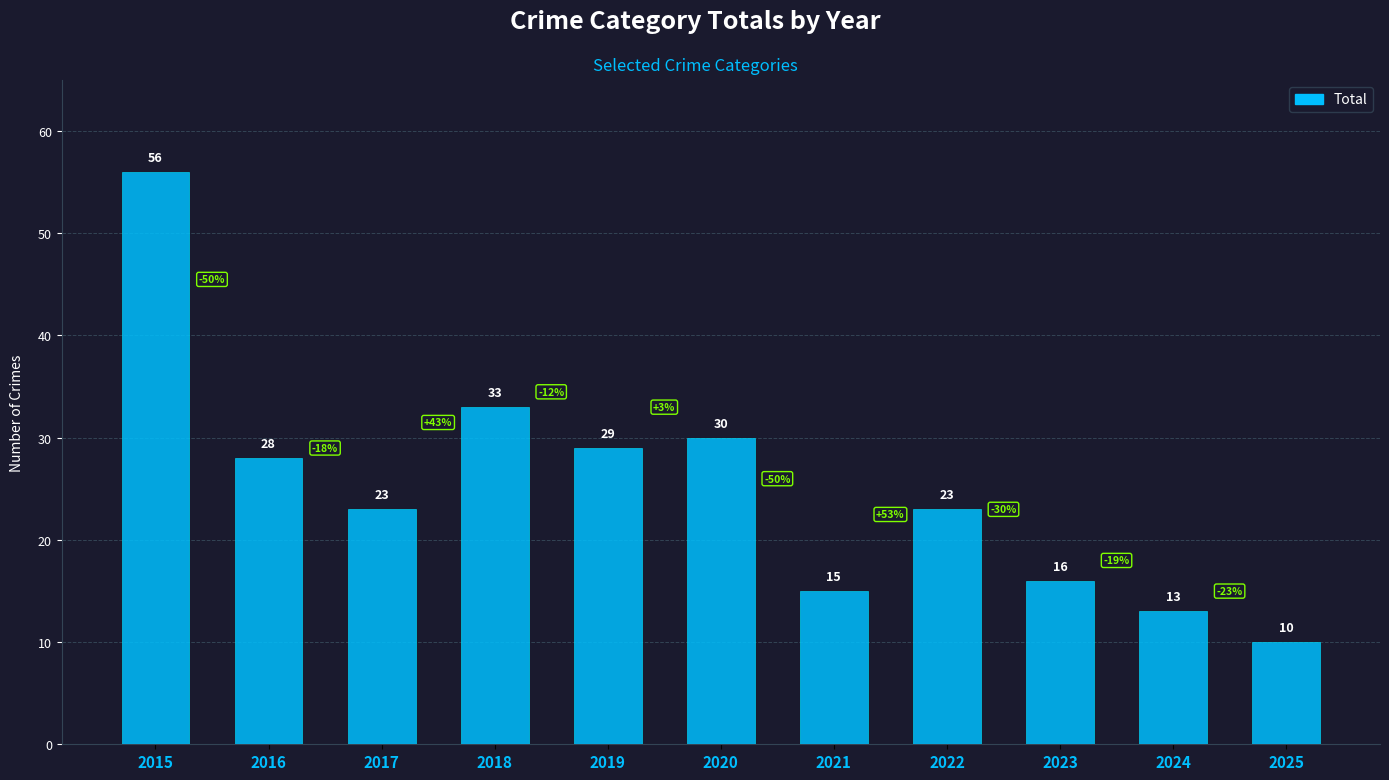

What is the change in value from 2015 to 2024?

-43